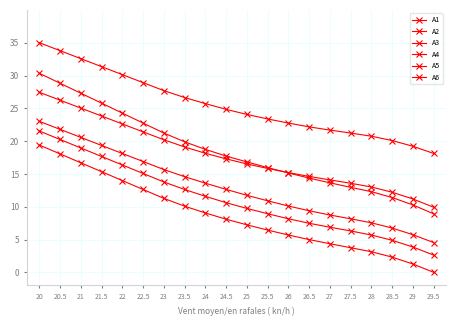

What is the sum of all A2 values?

173.8